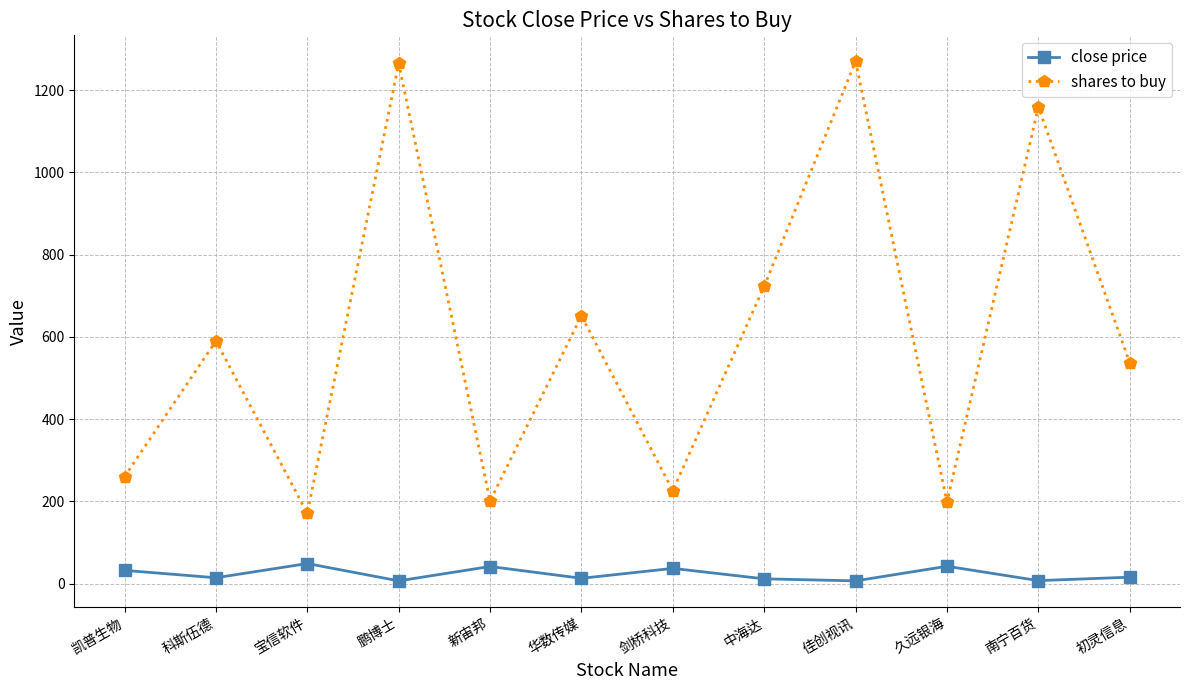

What is the label of the 6th point from the right?

剑桥科技